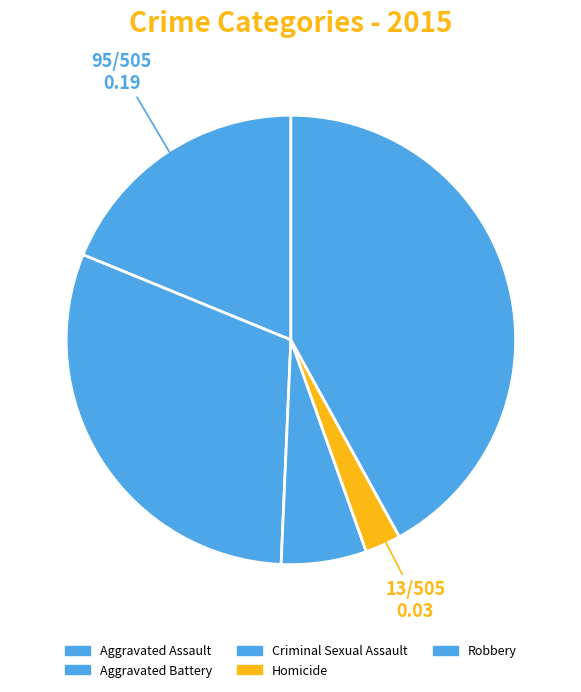

How many slices are in this pie chart?

5